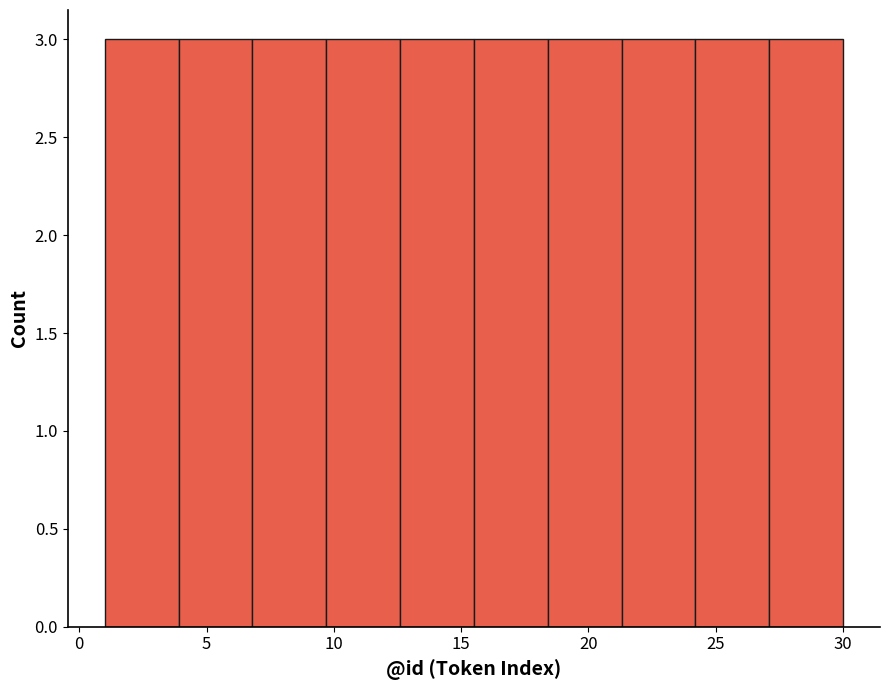

Reading left to right, transcribe this chart: for each bar, give the range it covers on the x-axis and its height. Neither the bar edges nor the heights are printed on the chart, so give them approximately, as read against the axes.

1.0 to 3.9: 3
3.9 to 6.8: 3
6.8 to 9.7: 3
9.7 to 12.6: 3
12.6 to 15.5: 3
15.5 to 18.4: 3
18.4 to 21.3: 3
21.3 to 24.2: 3
24.2 to 27.1: 3
27.1 to 30.0: 3